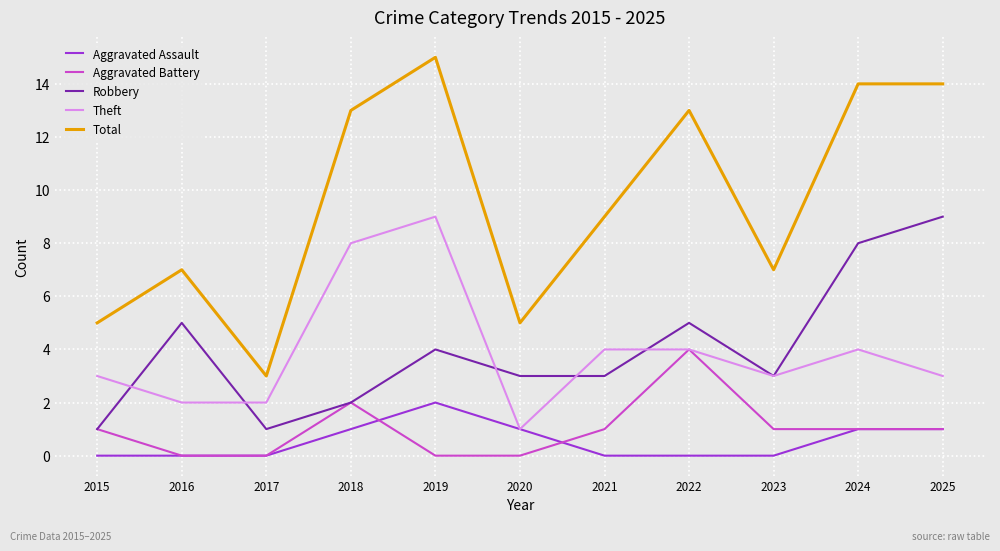

True or false: Robbery and Total cross at least once.

False